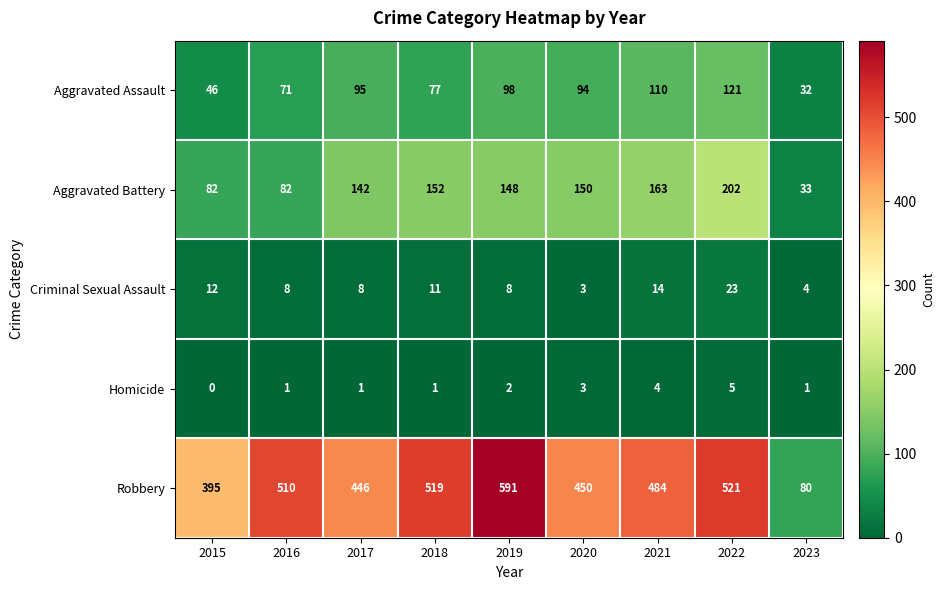

At which label does Robbery first exceed 484?

2016